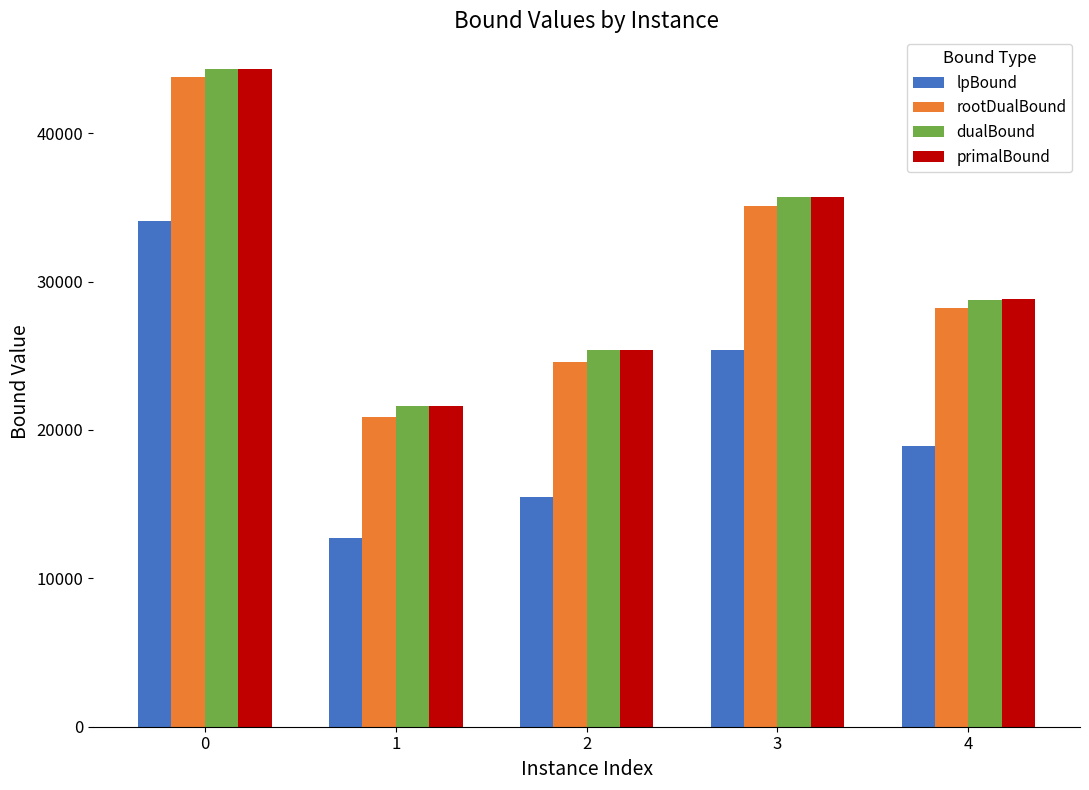

What is the total value across all series at 4?

104749.6